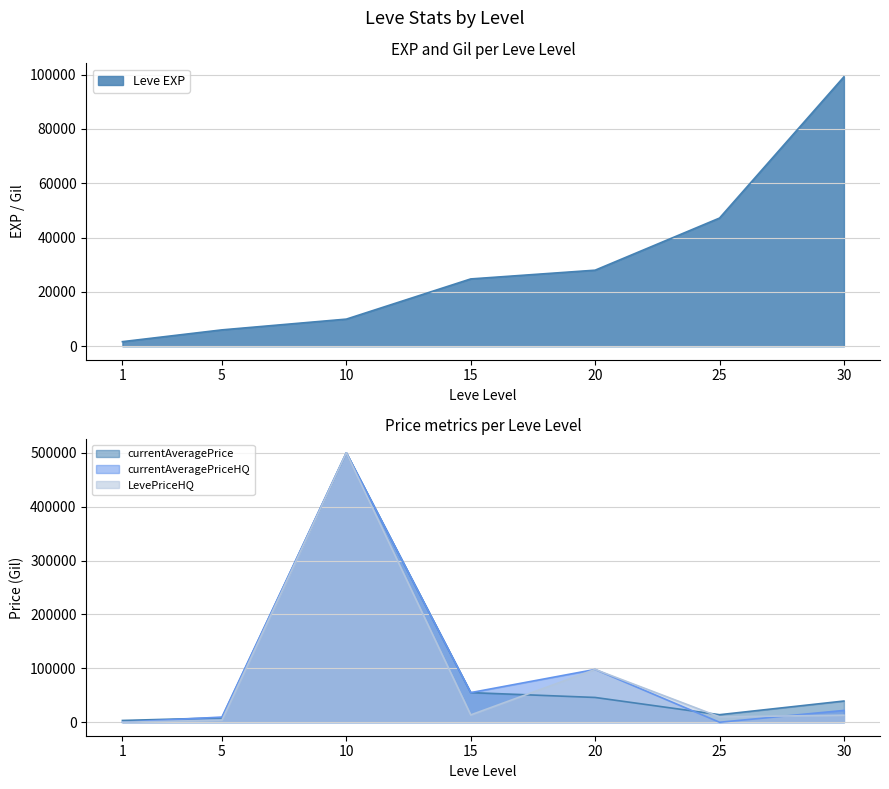

At which category is the sum across all series the highest?

10